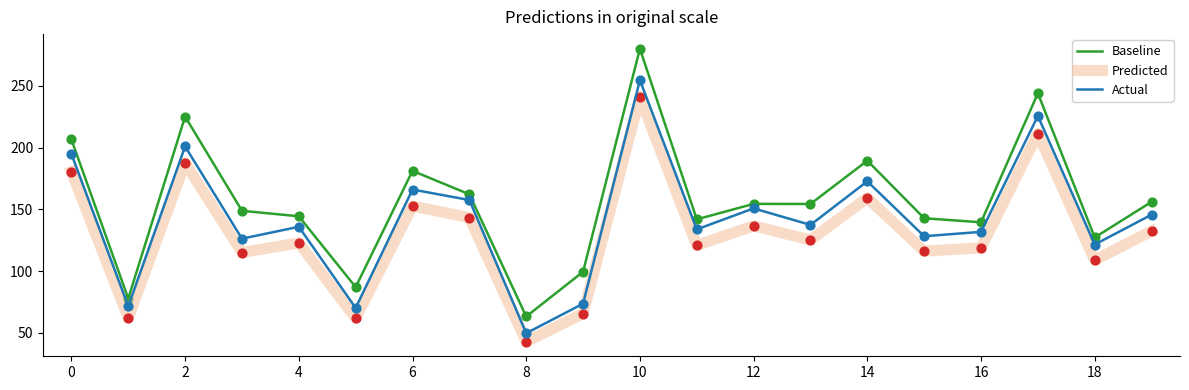

Which series has the largest total across all categories?

Baseline